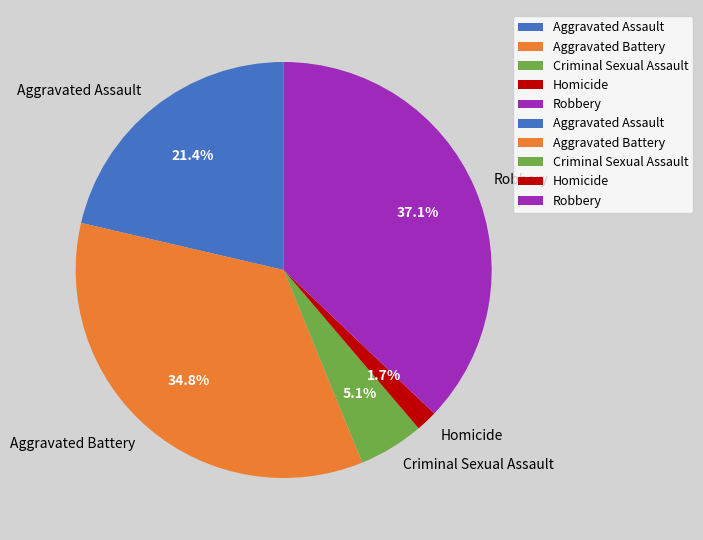

What percentage is the Criminal Sexual Assault slice, to the nearest percent?

5%